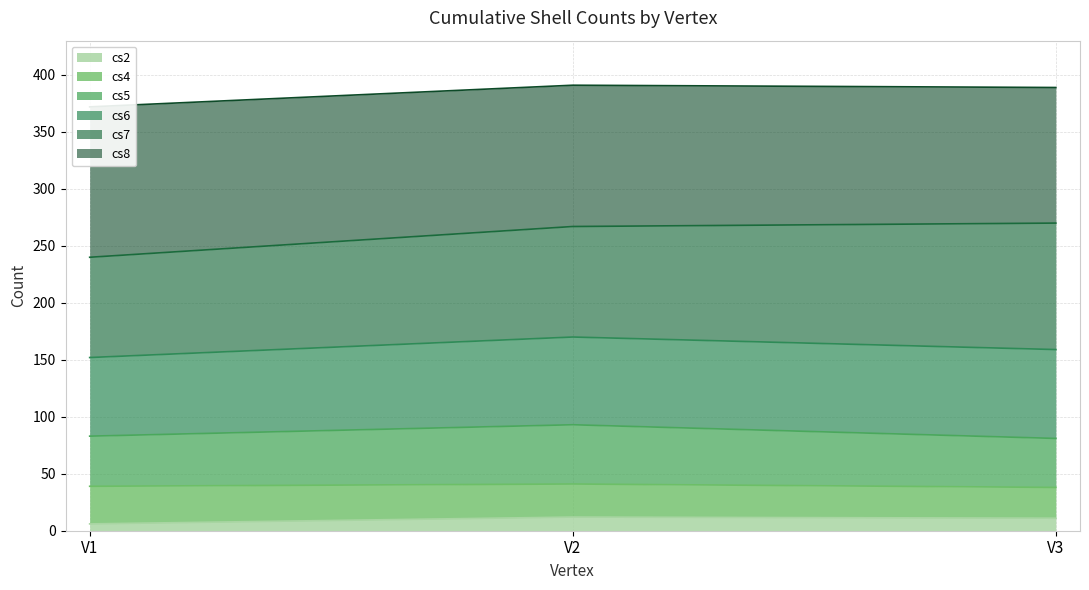

How many values in the cs5 series exceed 83?

1